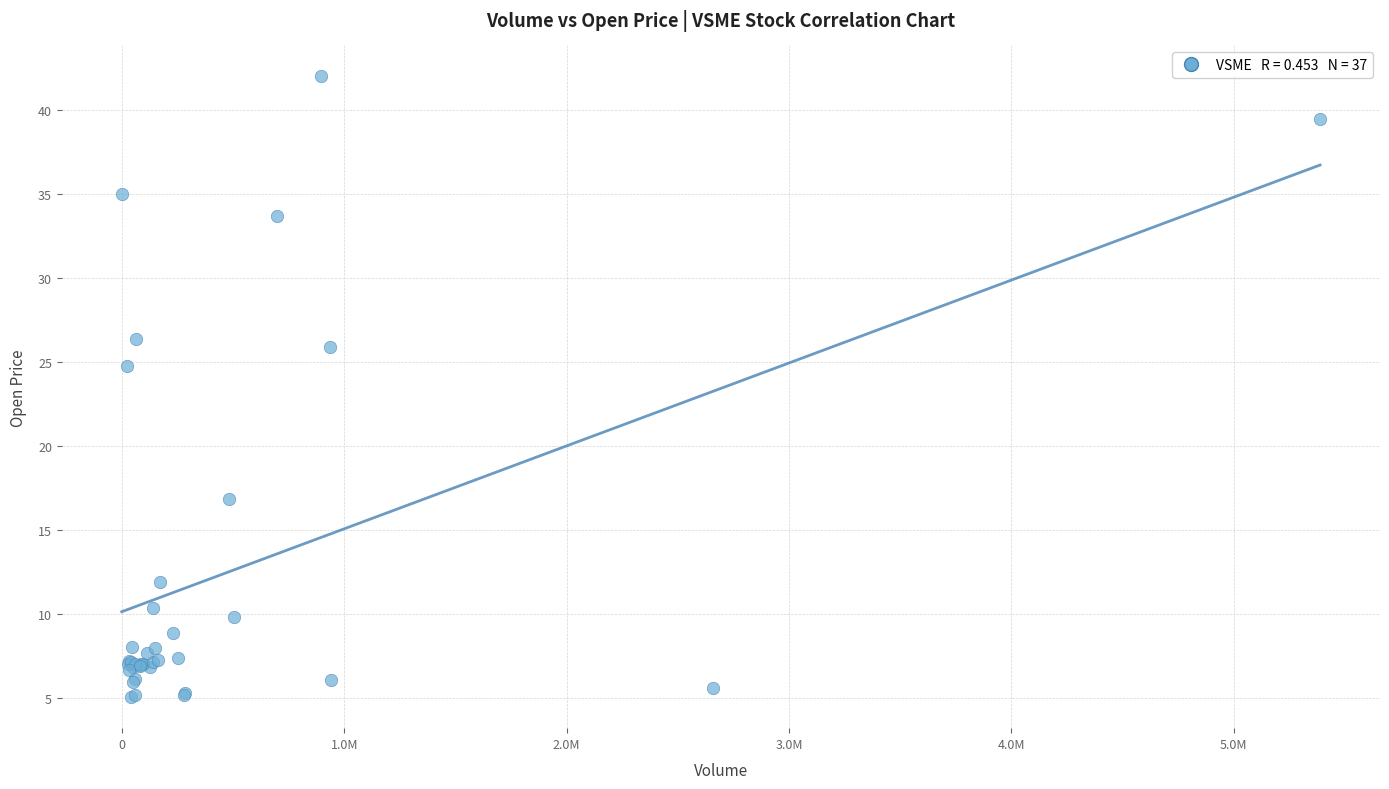

What Y value in the scatter plot is closest to 23?

24.8